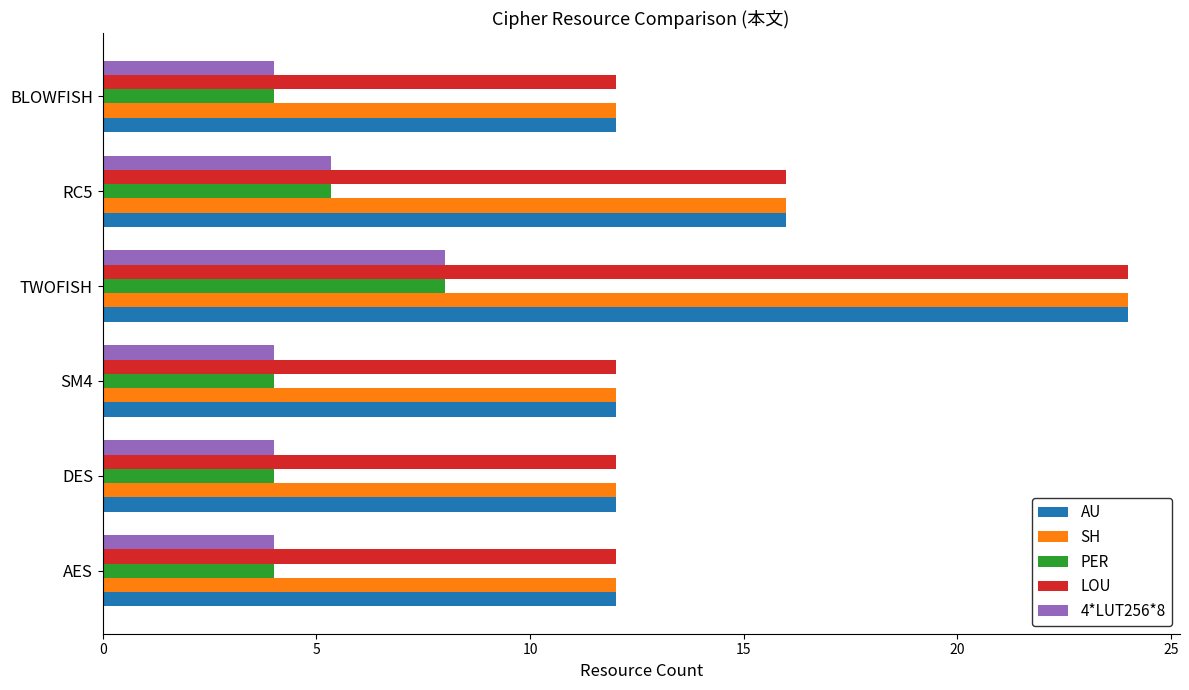

What is the difference between the highest and lowest values at RC5?

10.7